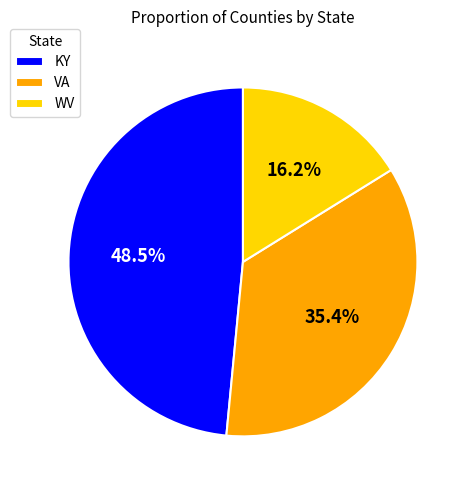

Between WV and KY, which is larger?

KY